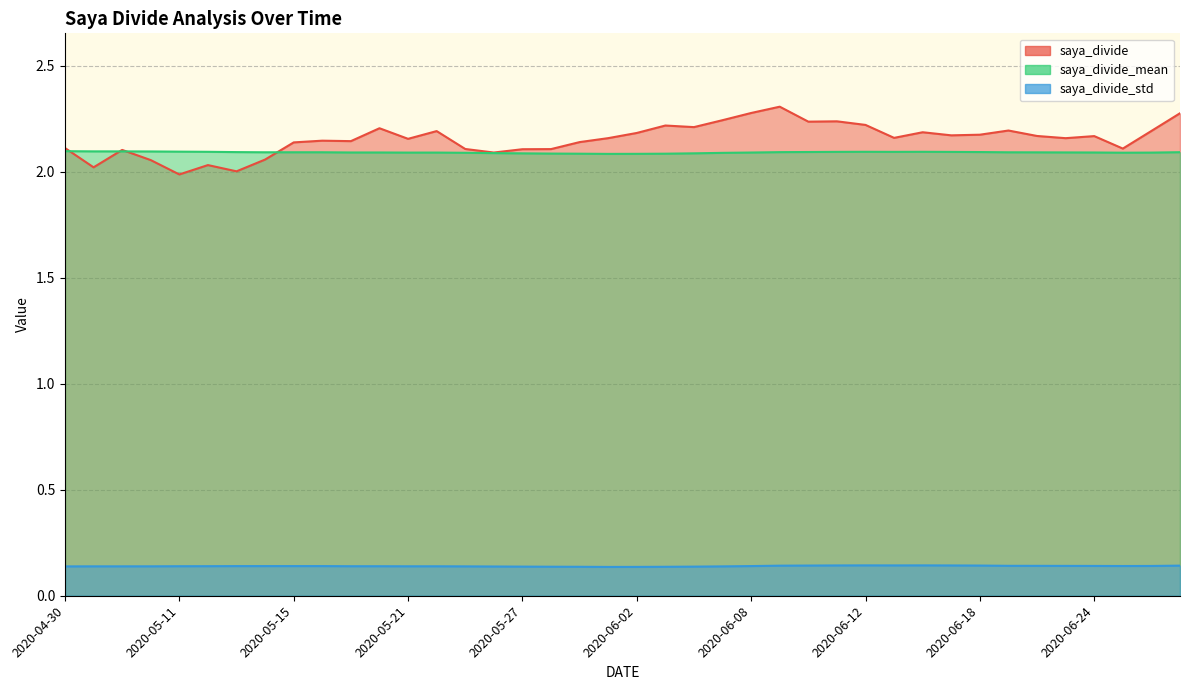

What is the total value across all series at 2020-05-12?

4.3